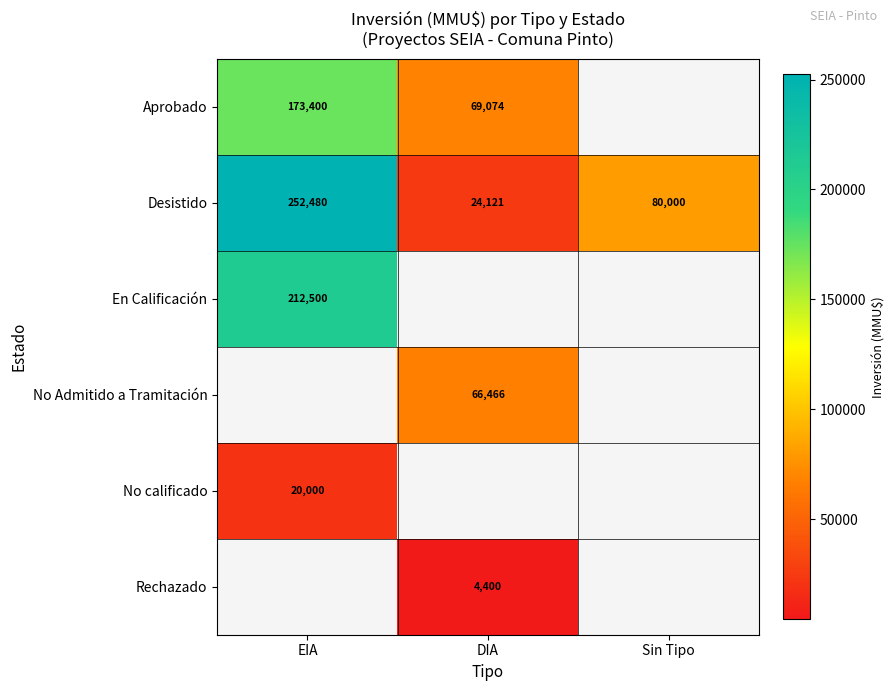

At which label is Desistido closest to 138300?

Sin Tipo